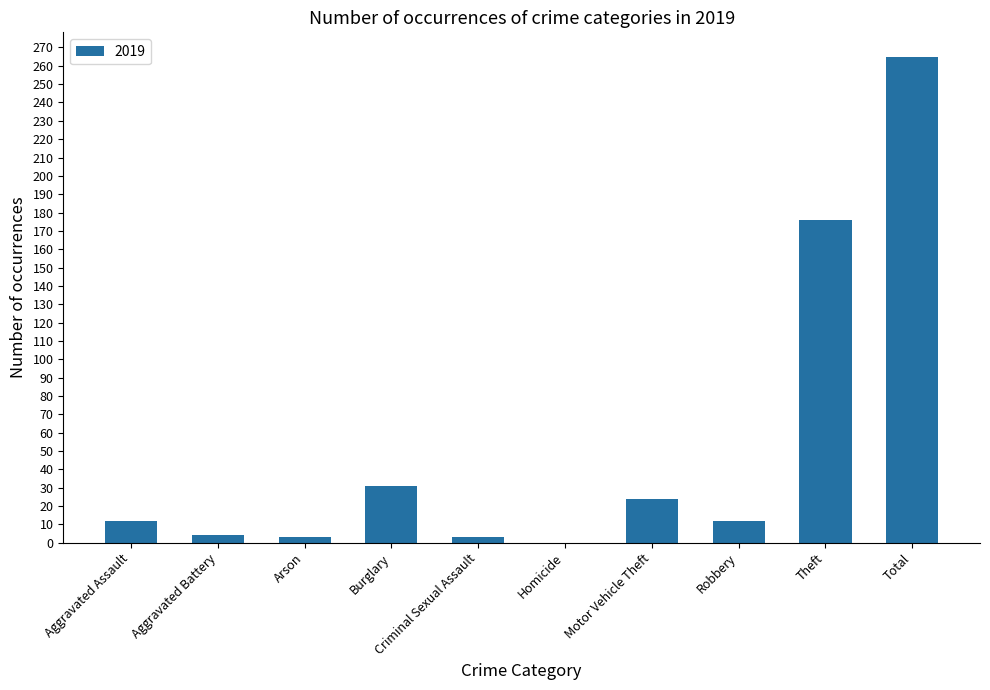

The chart shows a value of 55 at Burglary. True or false?

False